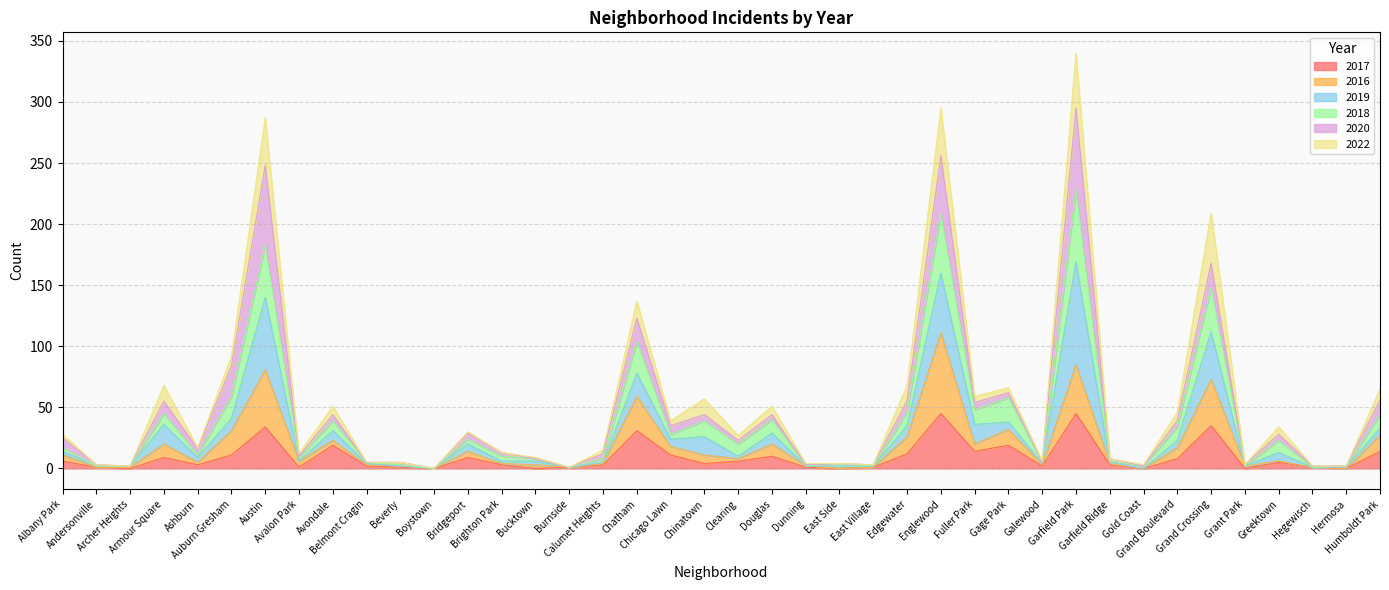

What is the highest value of the 2017 series?

45